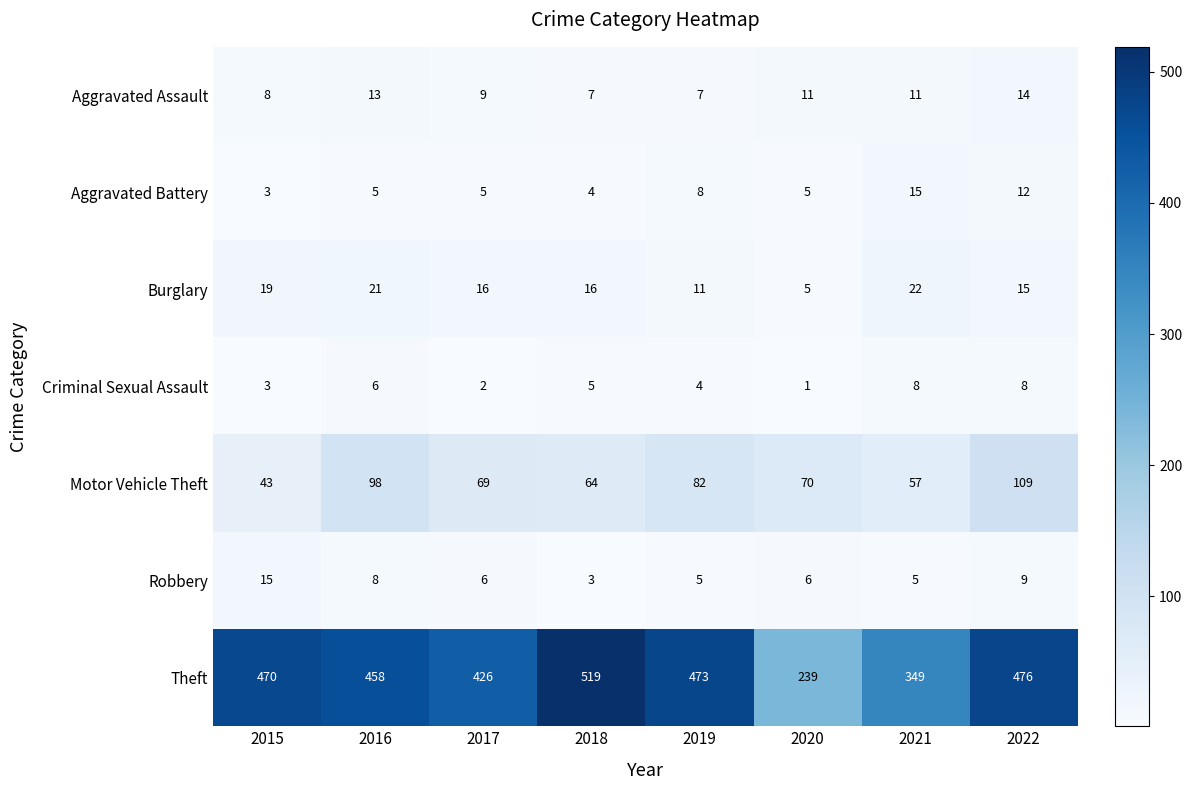

Which category has the highest value in the Theft series?

2018